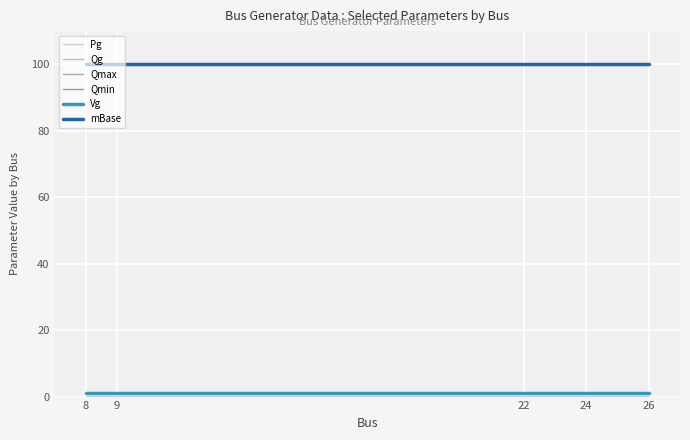

What is the spread (max minus min) of values at 26?

100